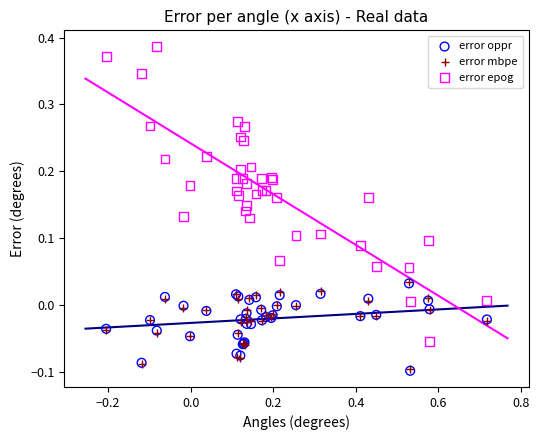

What are all the series names shown in the legend?

error oppr, error mbpe, error epog